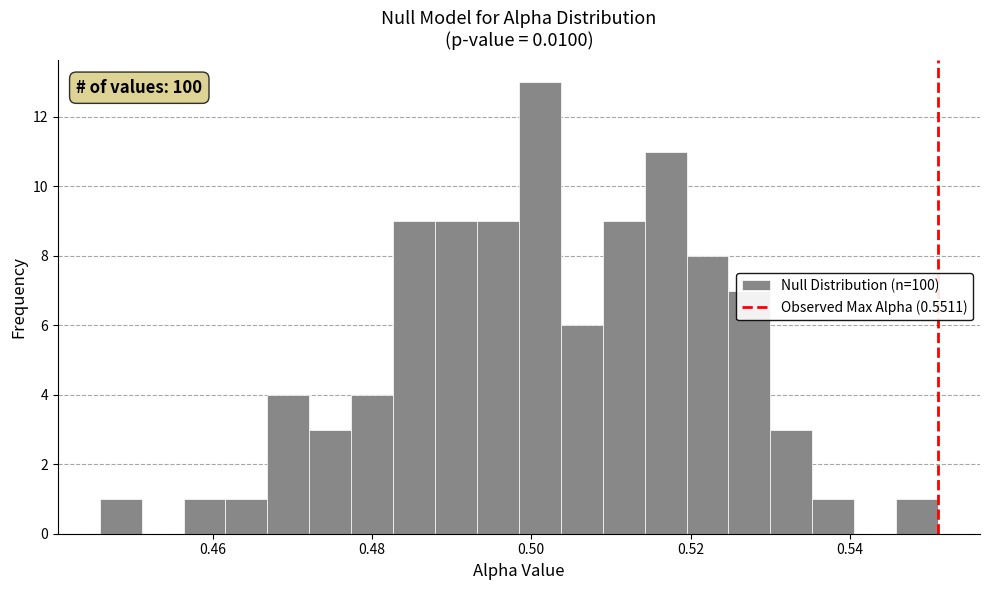

Around what value on the x-axis is the tallest bar? Give the approximate position of its centre, as read against the axis.

0.502